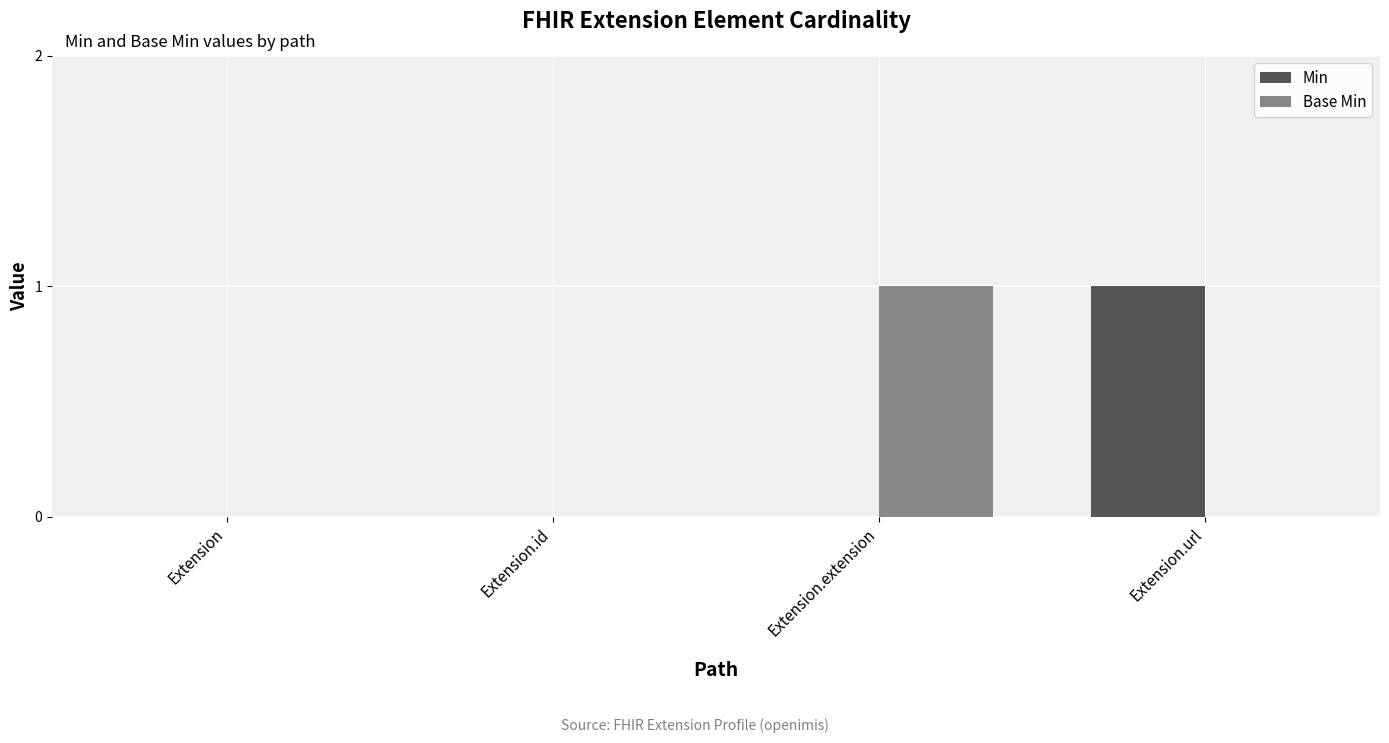

True or false: Min has a value of -1 at Extension.extension.

False